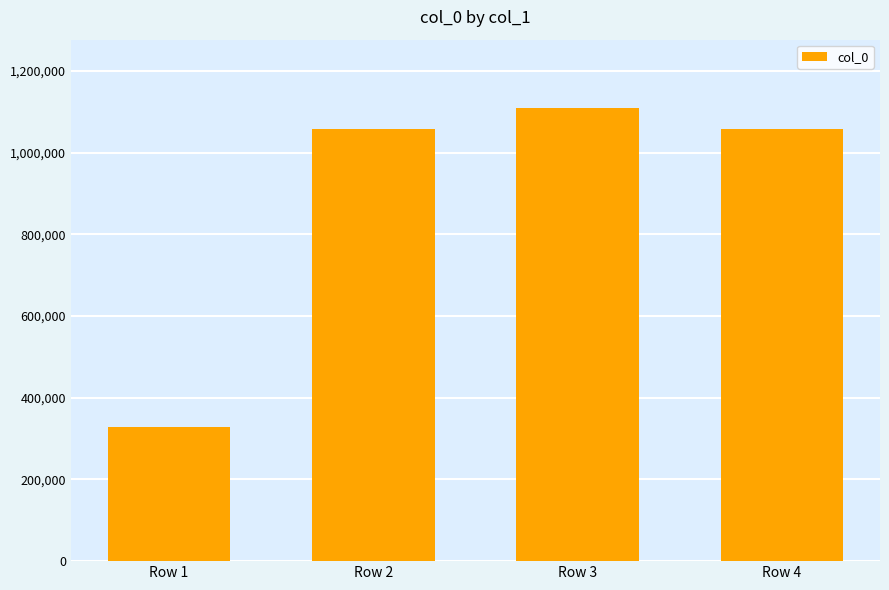

How many distinct data groups are displayed?

1